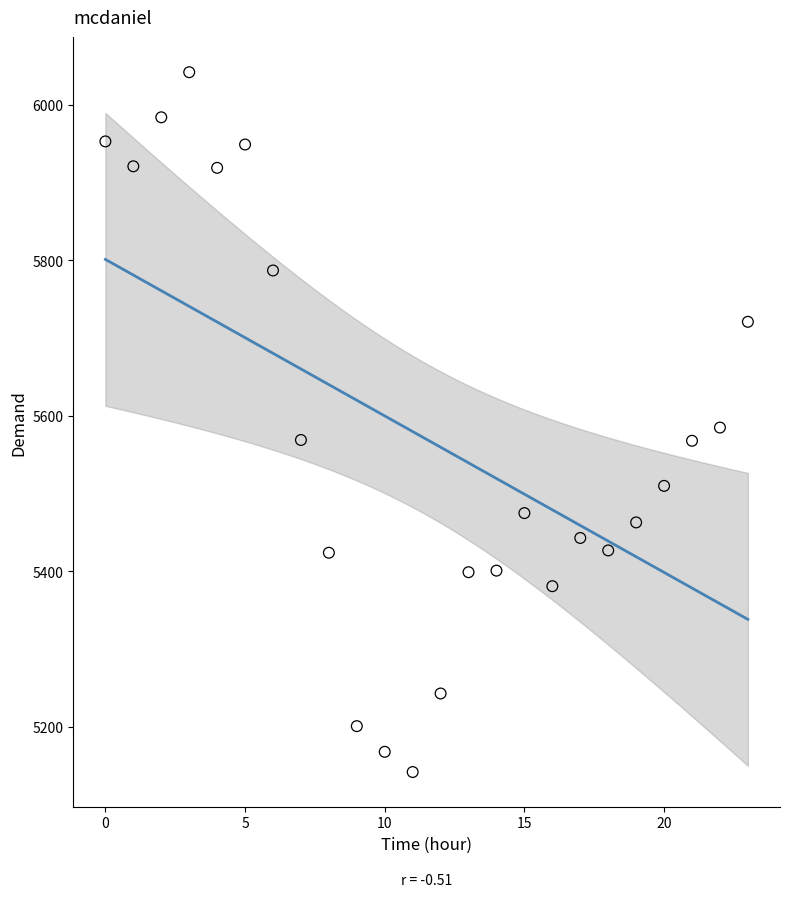

What is the range of Y values (max minus min)?

900